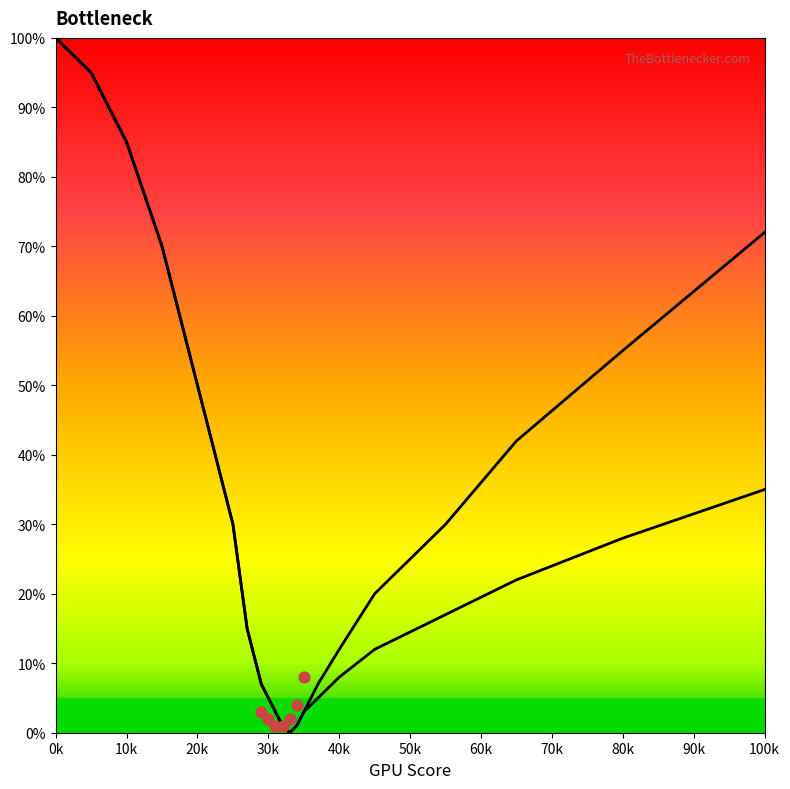

What is the total value across all series at 37?

12